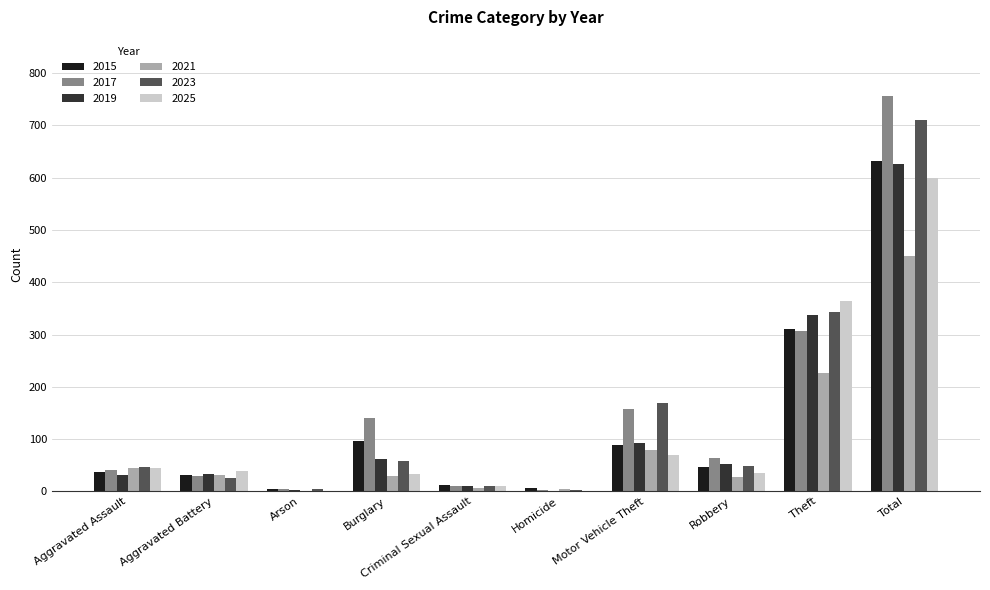

Where is 2023 nearest to the value 357?

Theft